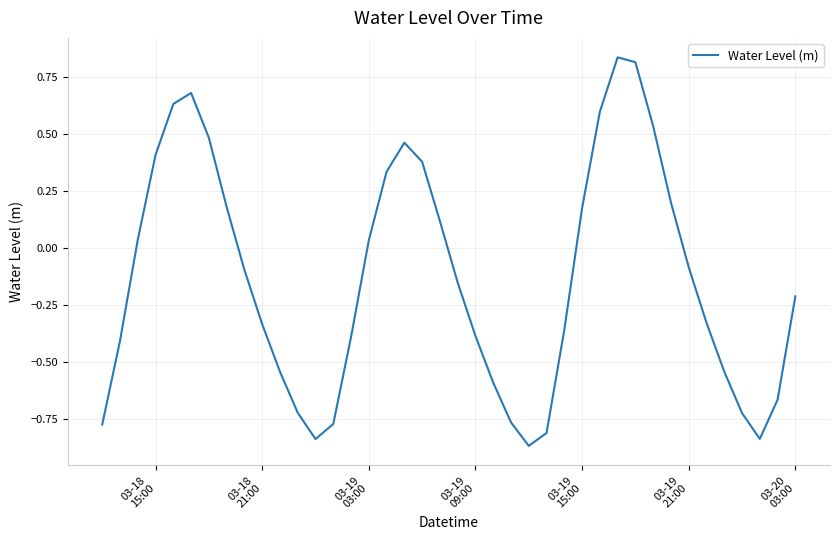

What is the value of the 17th point from the left?

0.3